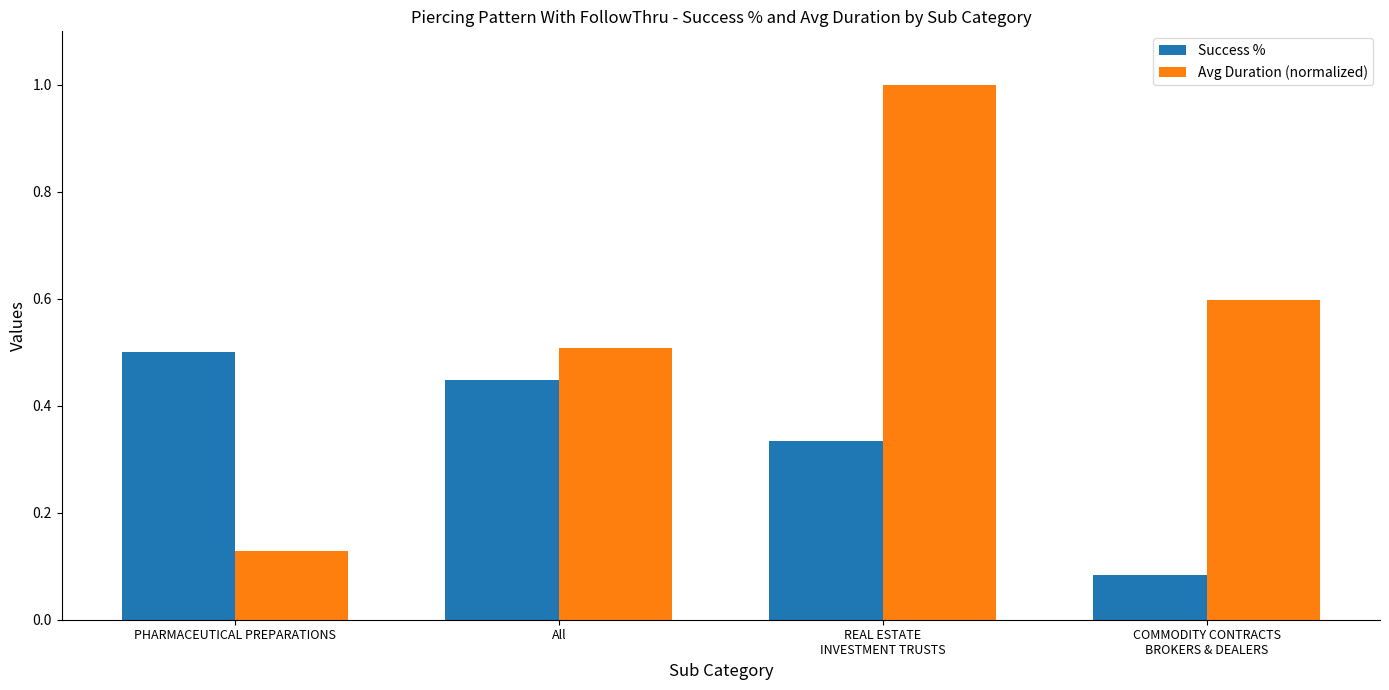

How many groups of bars are there?

4